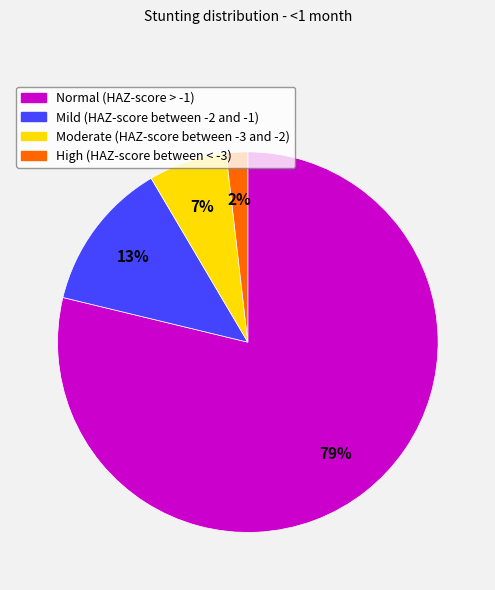

Which slice is the largest?

Normal (HAZ-score > -1)